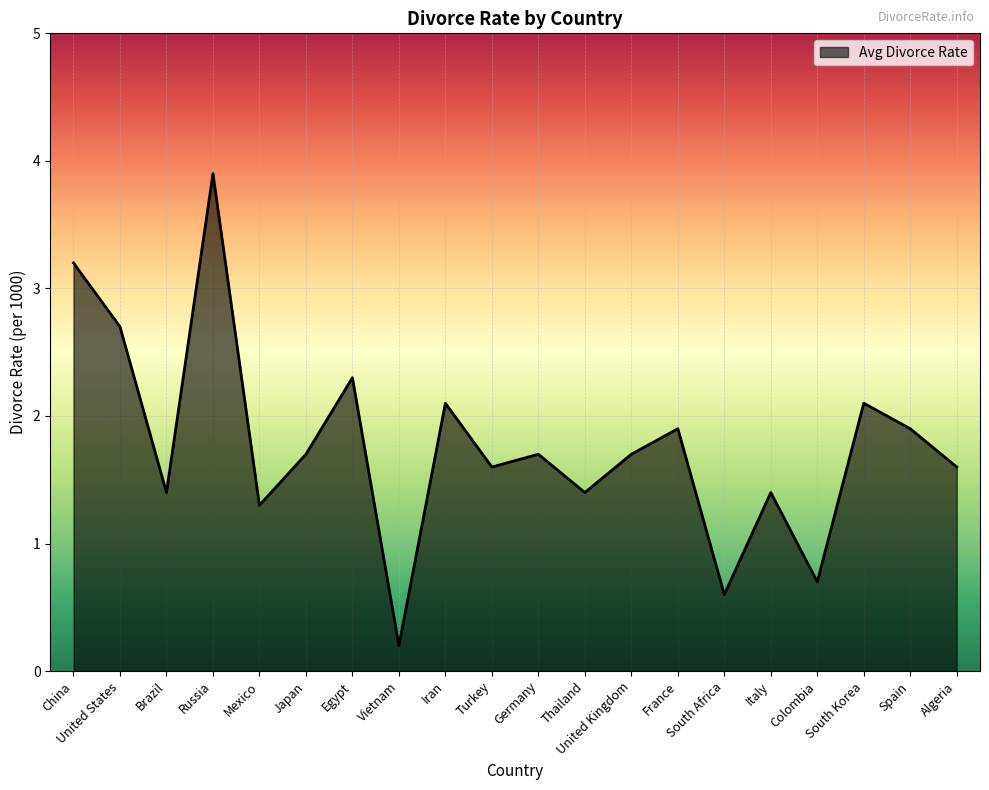

What is the difference between the values at Colombia and Turkey?

0.9